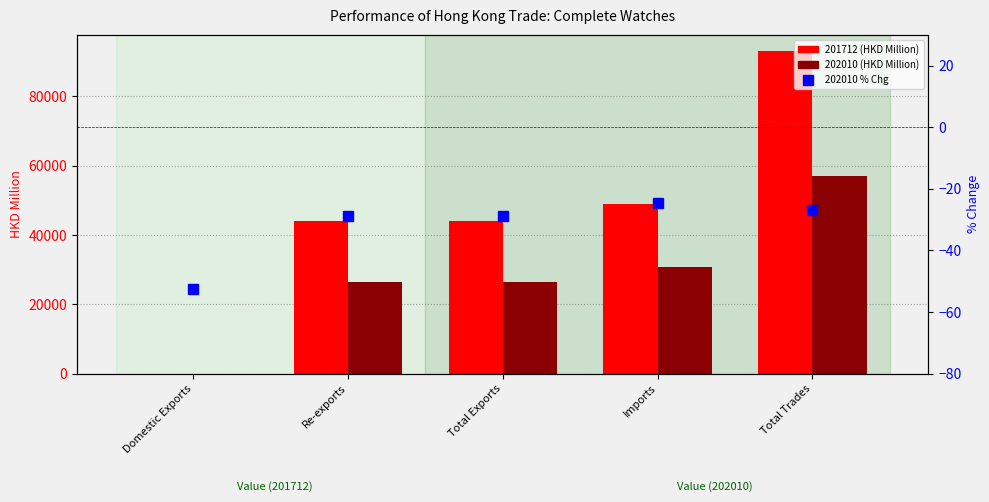

Read the 201712 (HKD Million) value at Total Trades.

93084.4